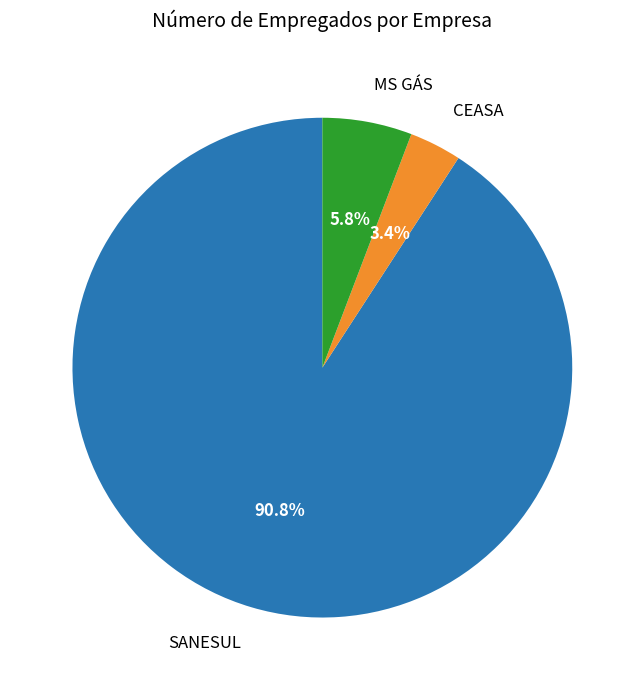

Between SANESUL and MS GÁS, which is larger?

SANESUL